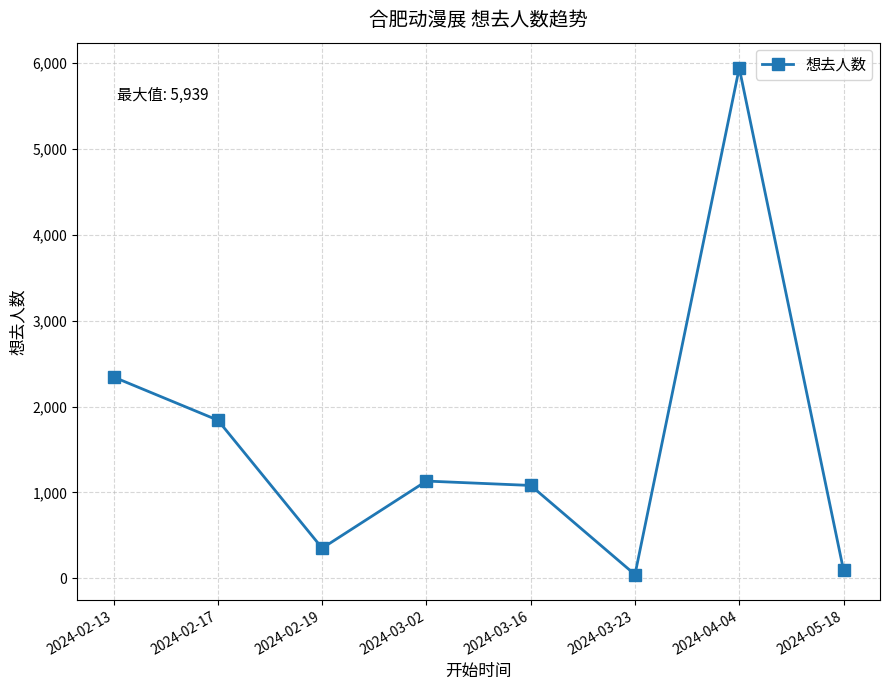

Where is the data nearest to the value 2992?

2024-02-13